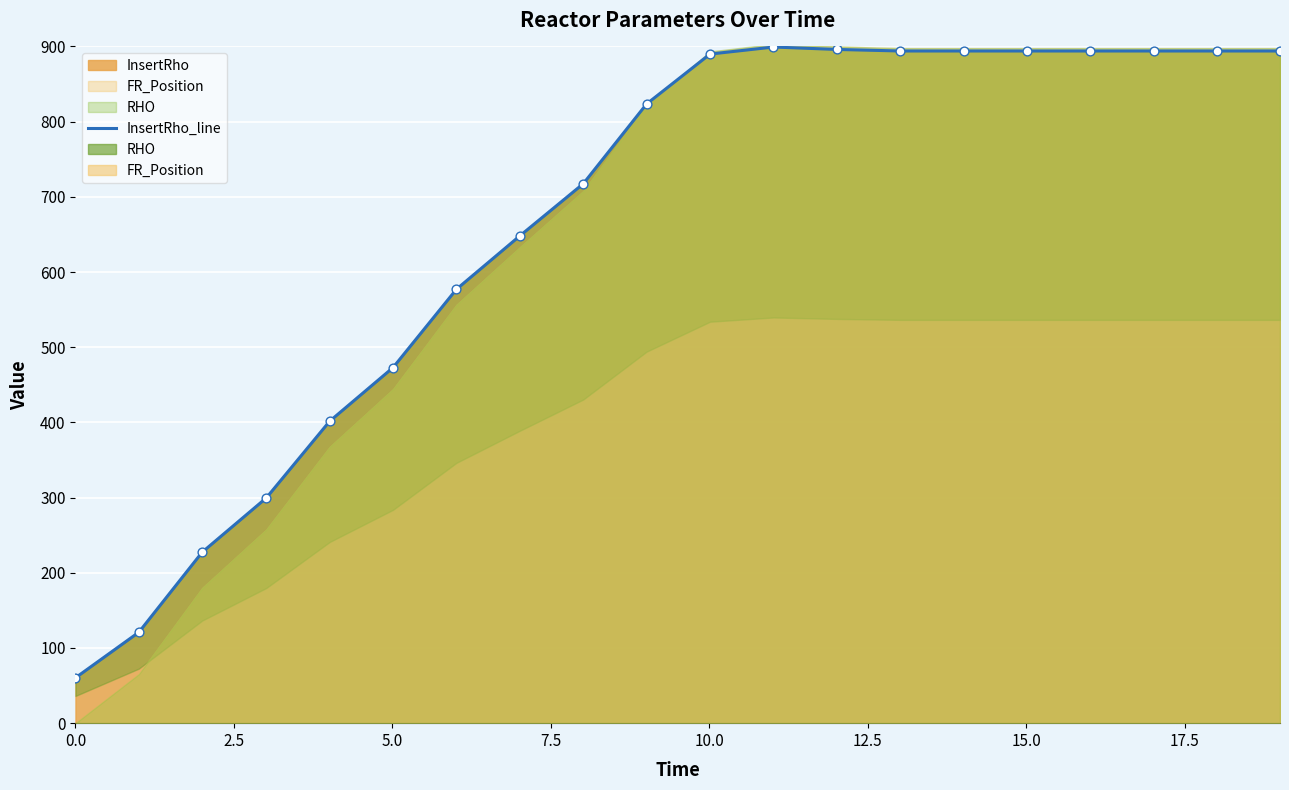

Between 2.5 and 0.0, which is larger?

2.5